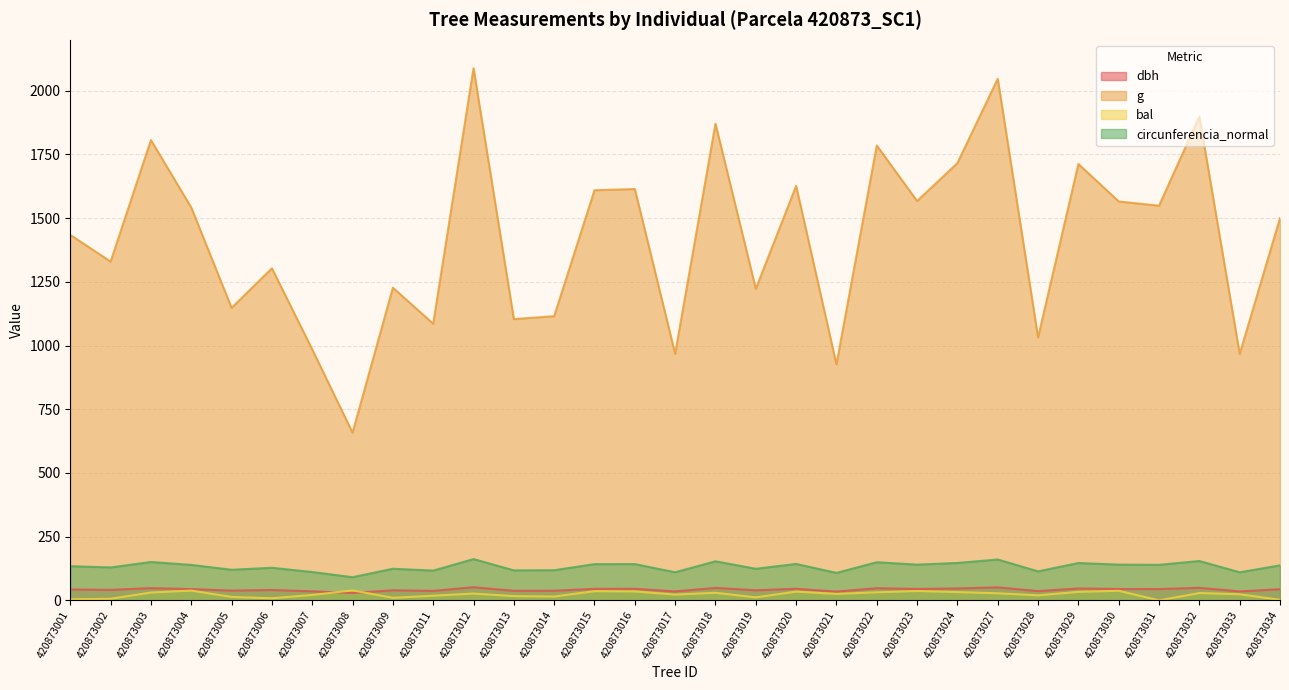

Which series has the largest total across all categories?

g